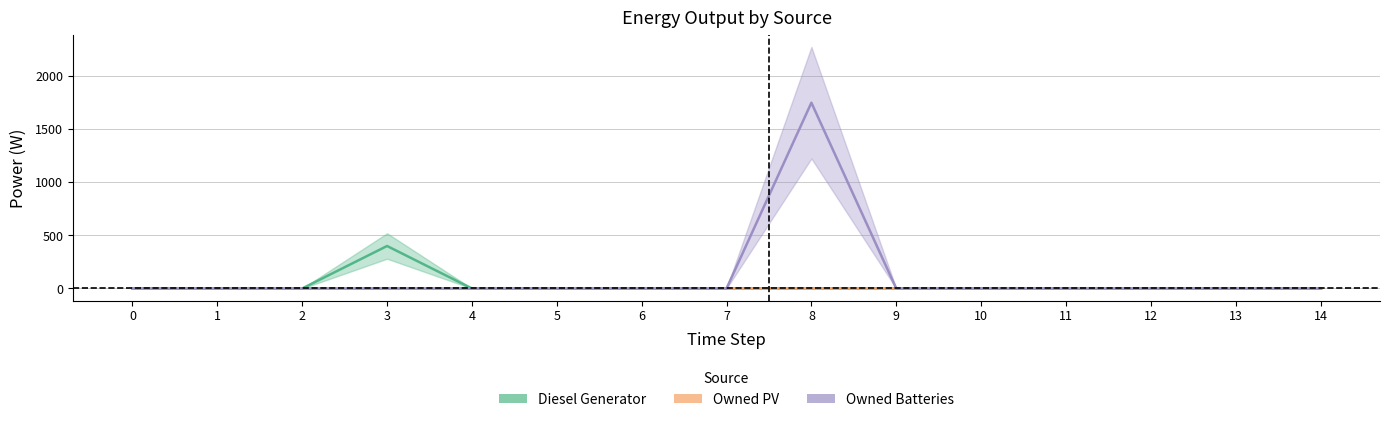

True or false: Owned PV and Diesel Generator intersect in this chart.

False